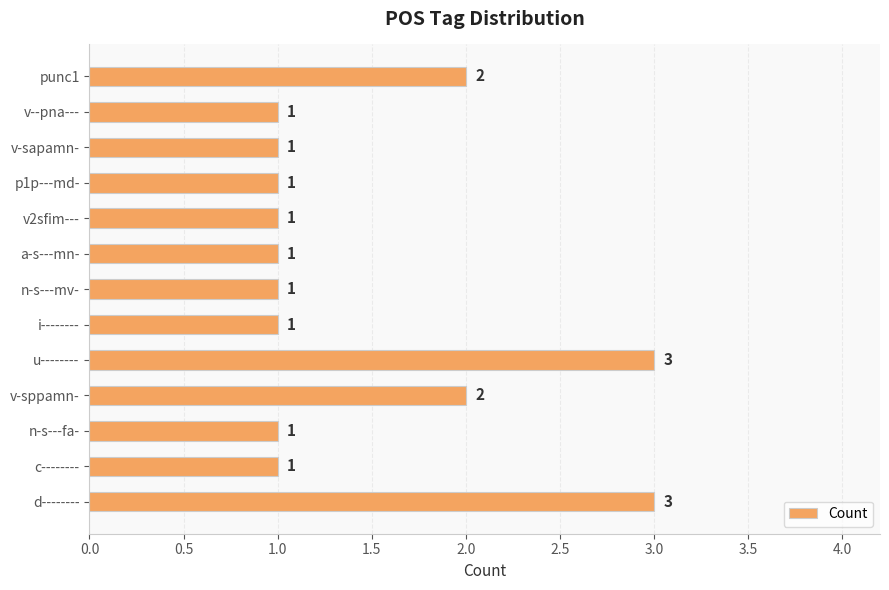

What is the difference between the maximum and minimum values?

2